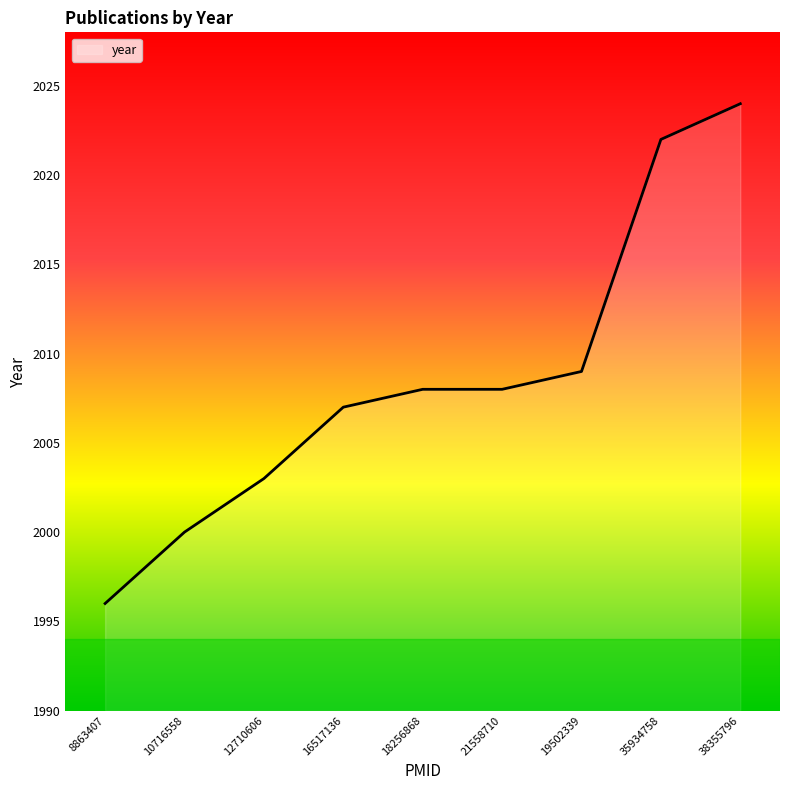

What is the greatest value displayed?

2024